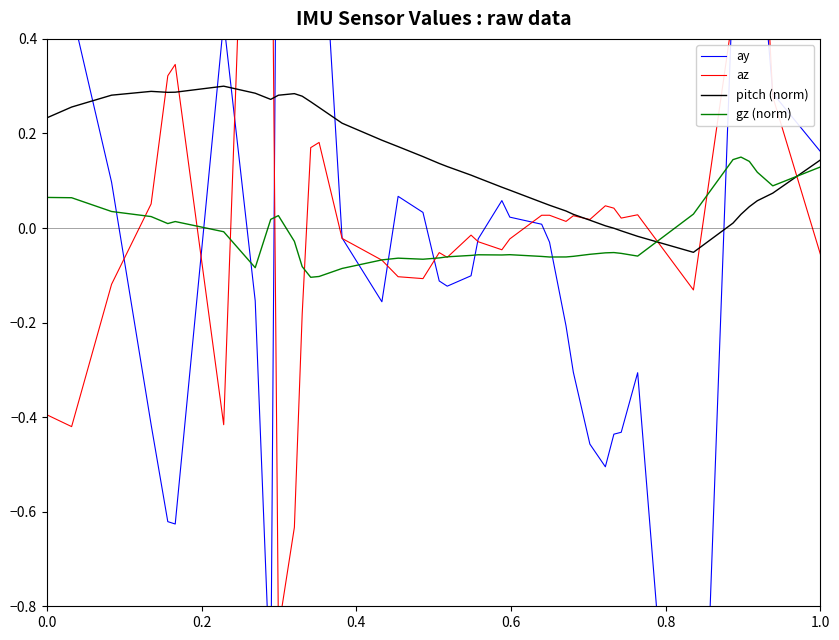

The az series shows -1.2 at 9. True or false?

False